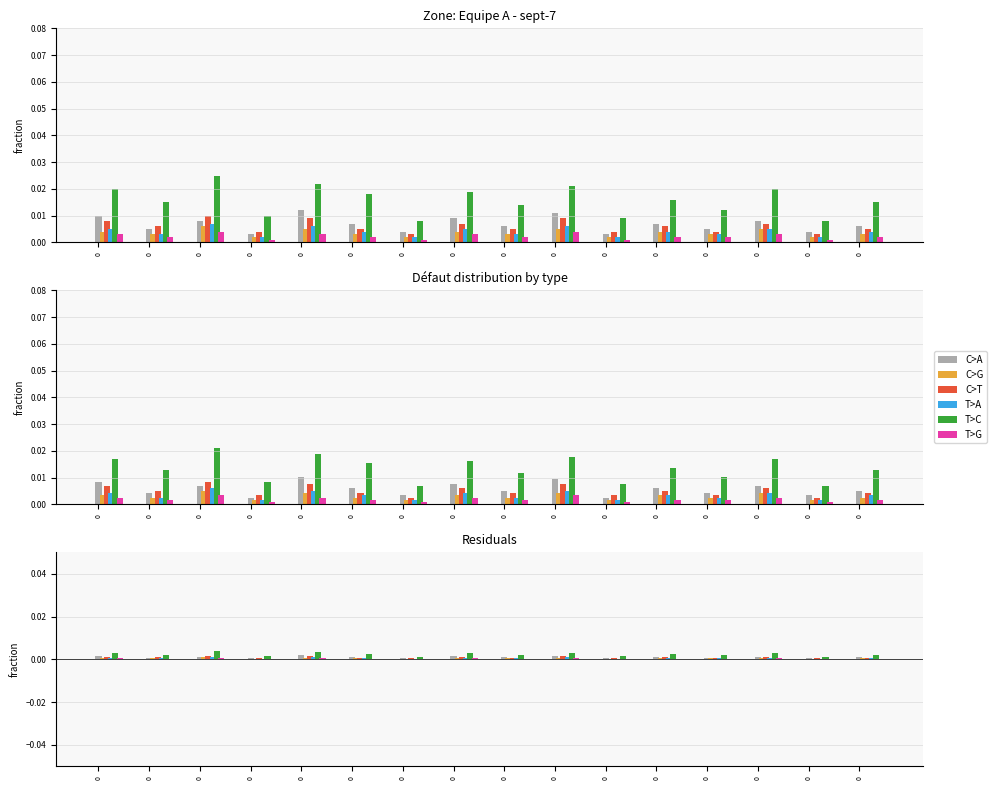

Are the bars grouped side by side (vs. stacked)?

Yes